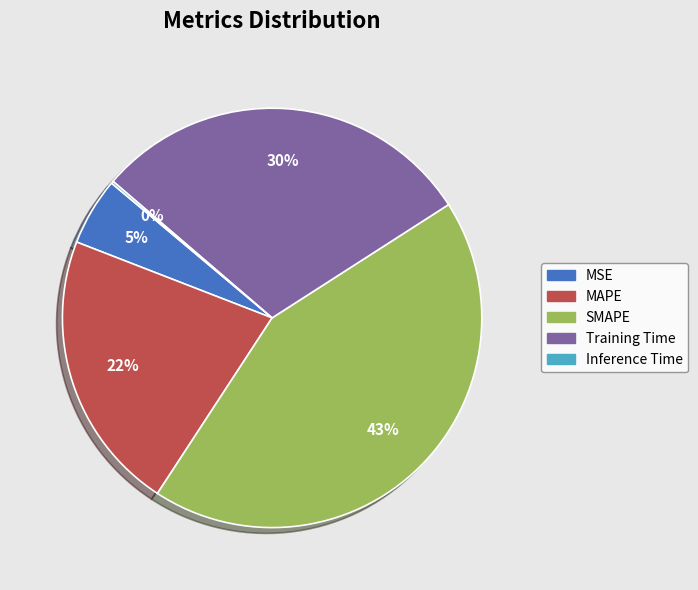

To the nearest percent, what portion does Training Time represent?

30%